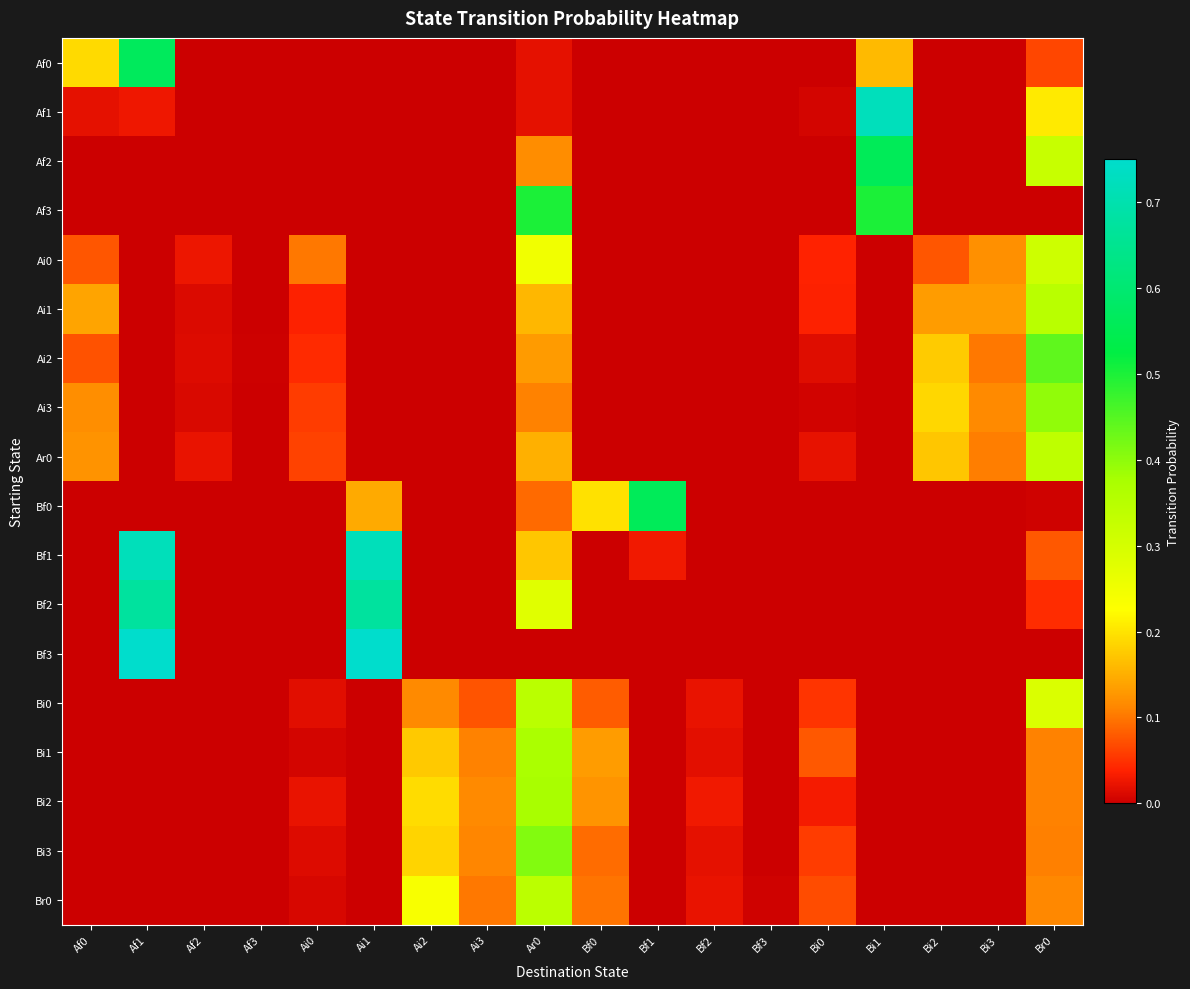

What is the spread (max minus min) of values at Ai0?

0.1